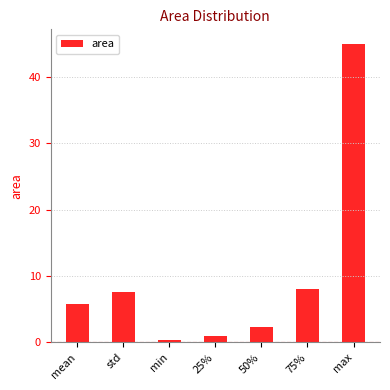

Reading left to right, transcribe all the data shown in this chart.

5.7	7.5	0.4	1.0	2.3	8.0	44.9